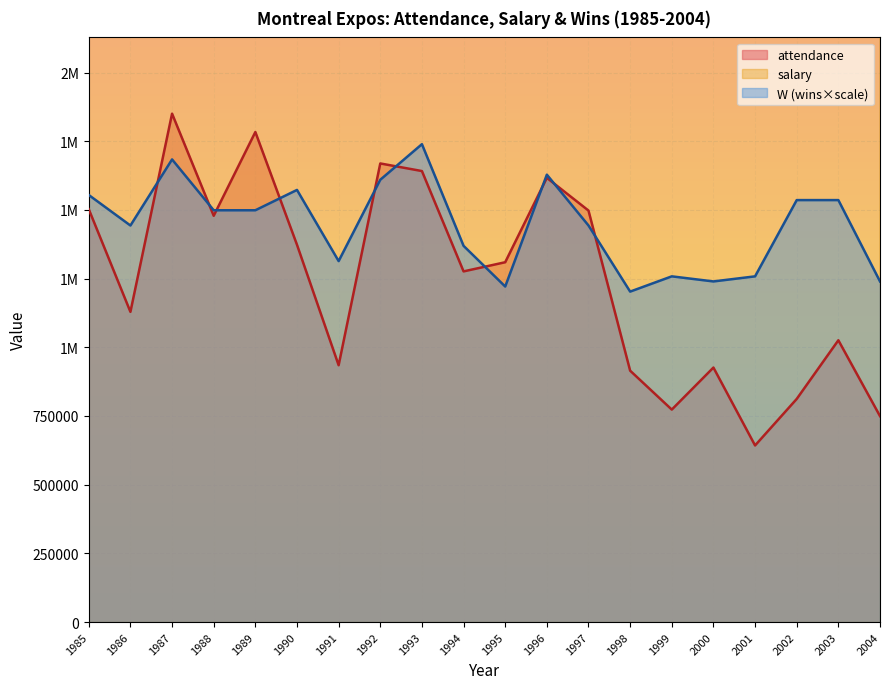

Where is attendance nearest to the value 1246534?

1994